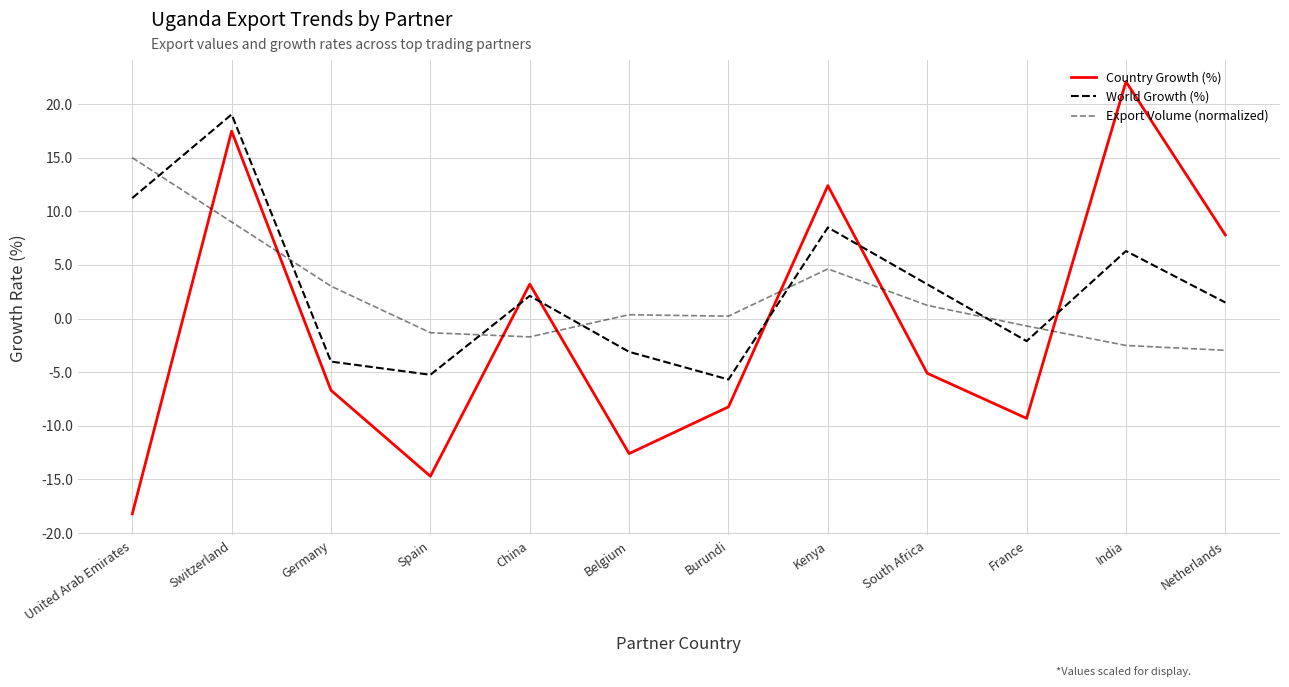

How many lines are shown in the chart?

3